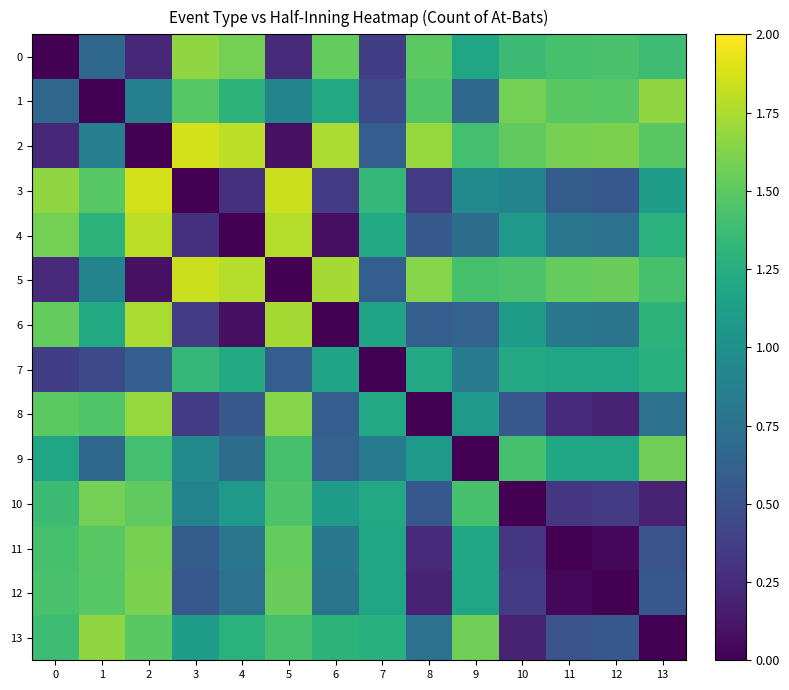

Between 2 and 11, which is larger?

11